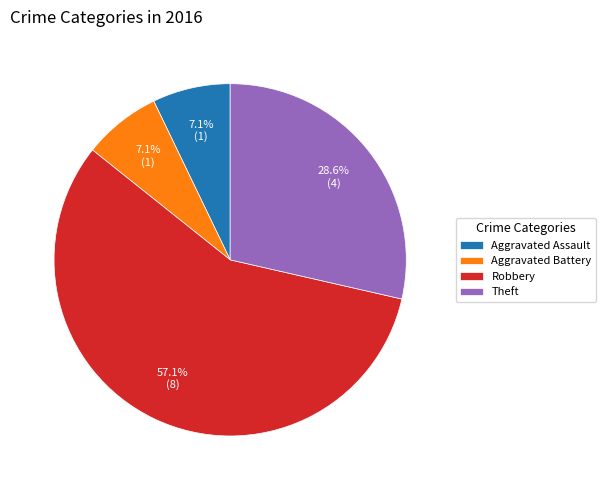

To the nearest percent, what percentage of the pie is Aggravated Battery?

7%